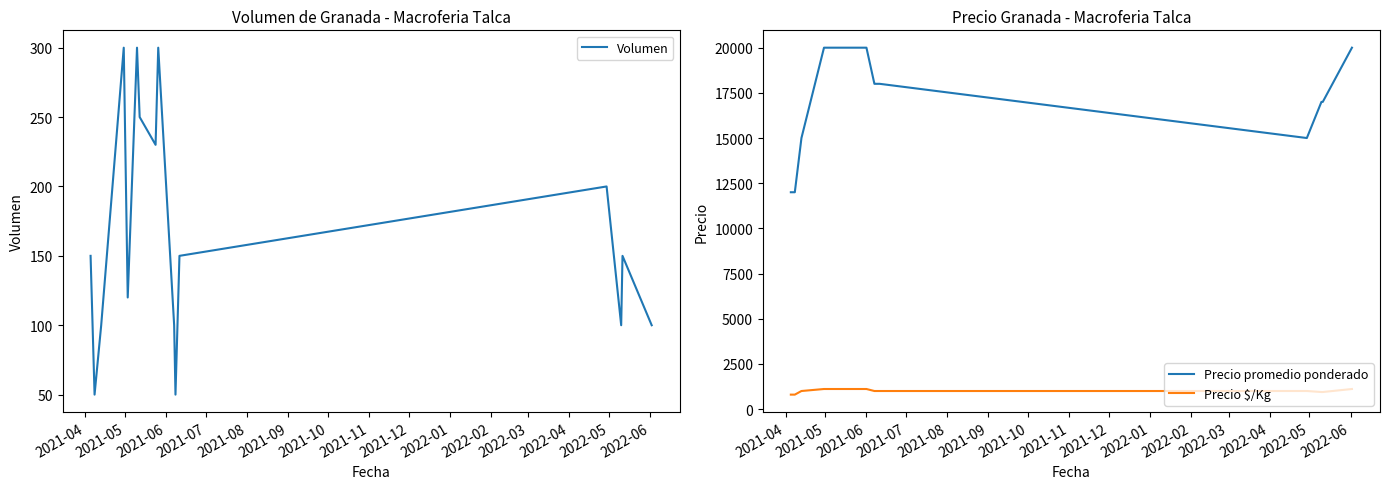

Reading left to right, extract all data points from this chart.

Volumen: 150	50	100	300	120	300	250	230	300	200	100	50	150	200	100	150	100
Precio promedio ponderado: 12000	12000	15000	20000	20000	20000	20000	20000	20000	20000	18000	18000	18000	15000	17000	17000	20000
Precio $/Kg: 800	800	1000	1111	1111	1111	1111	1111	1111	1111	1000	1000	1000	1000	944	944	1111